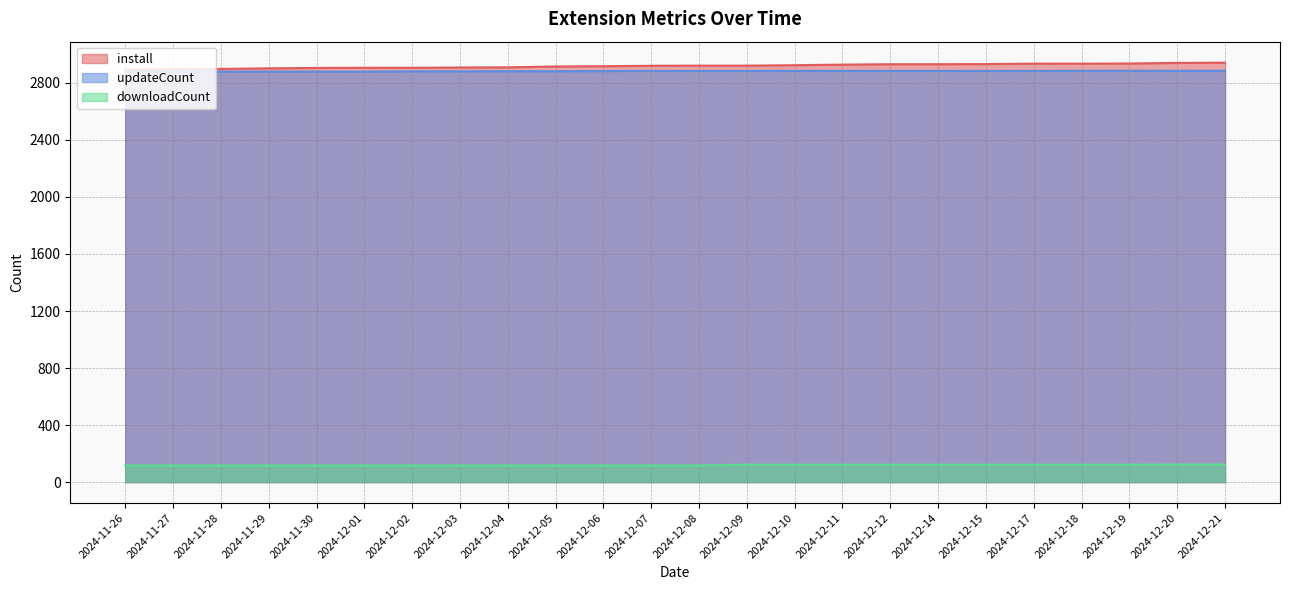

How many lines are shown in the chart?

3